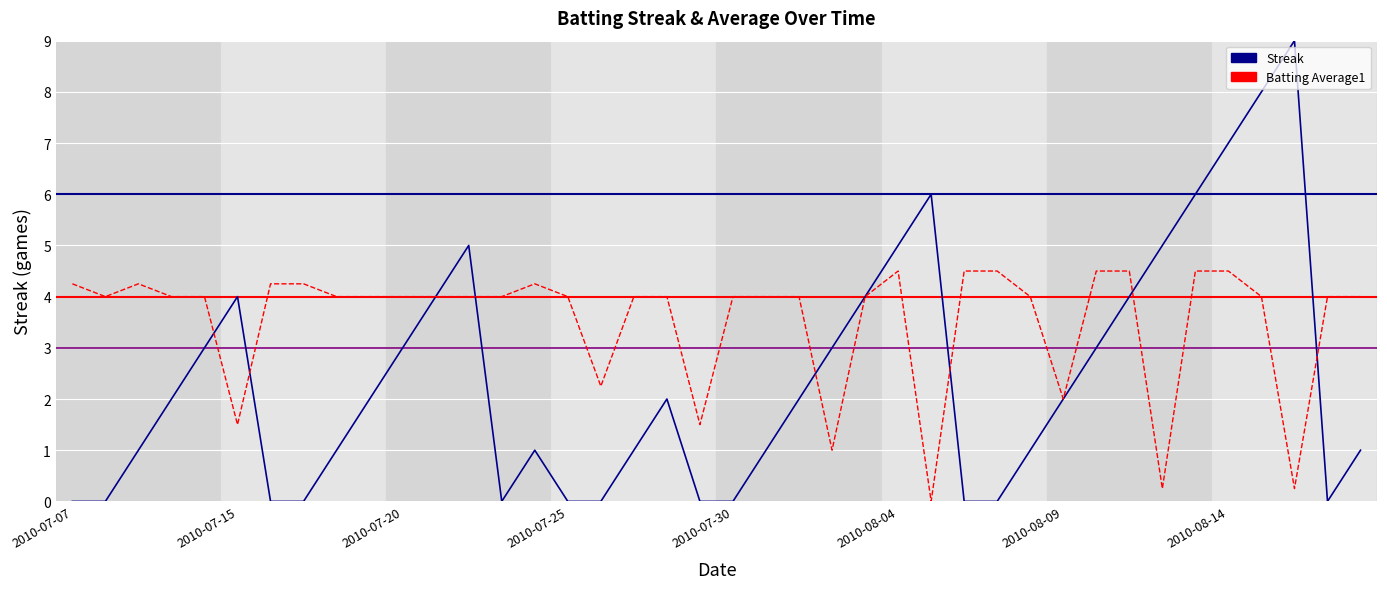

Rank the series by their maximum value, from lowest to highest.

Batting Average1, Streak